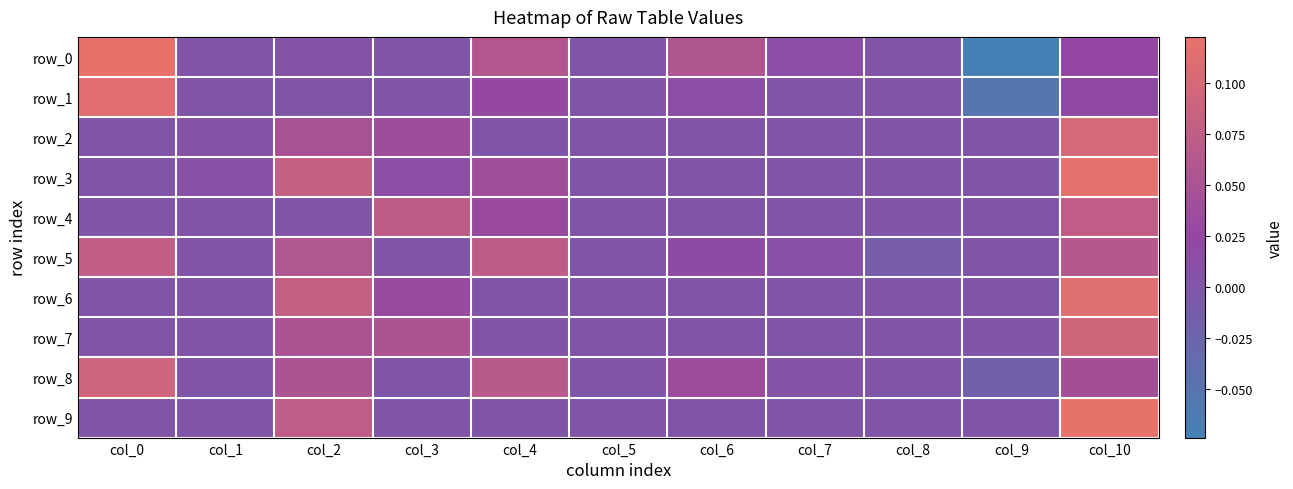

How many positive values does the row_0 series have?

6